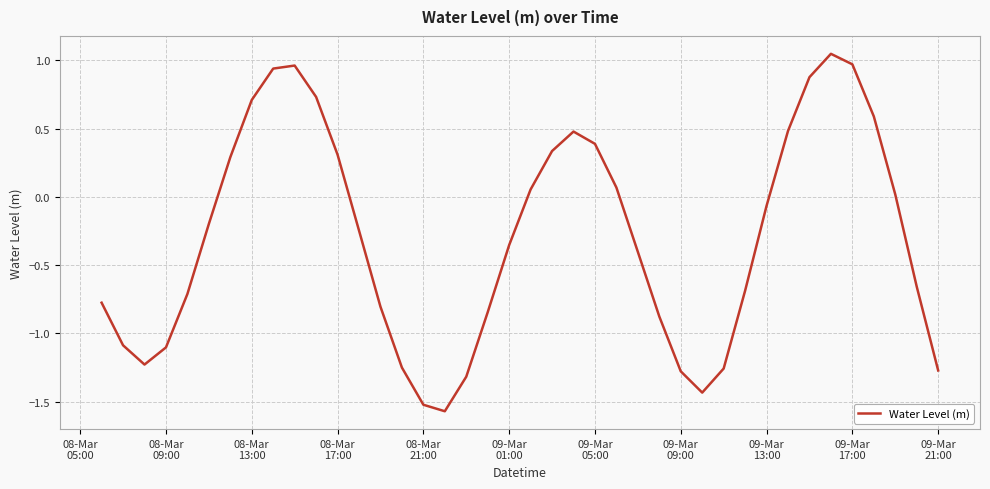

True or false: the data has more than 0 interior local peaks.

True